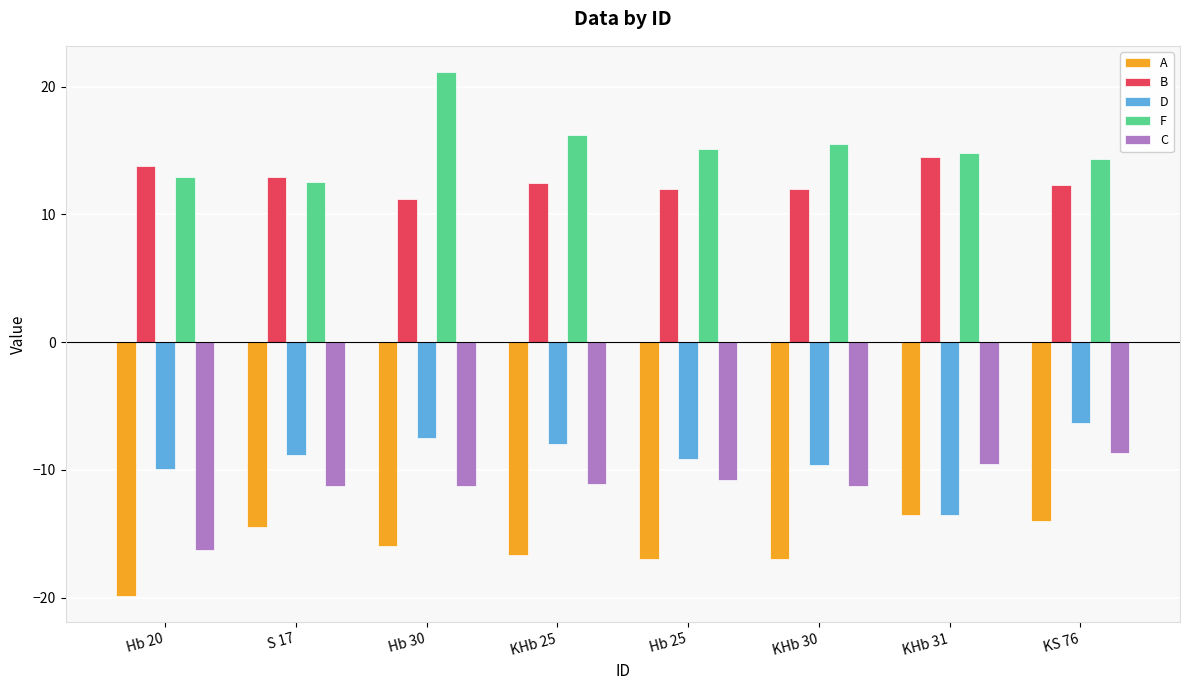

Which series has the largest total across all categories?

F